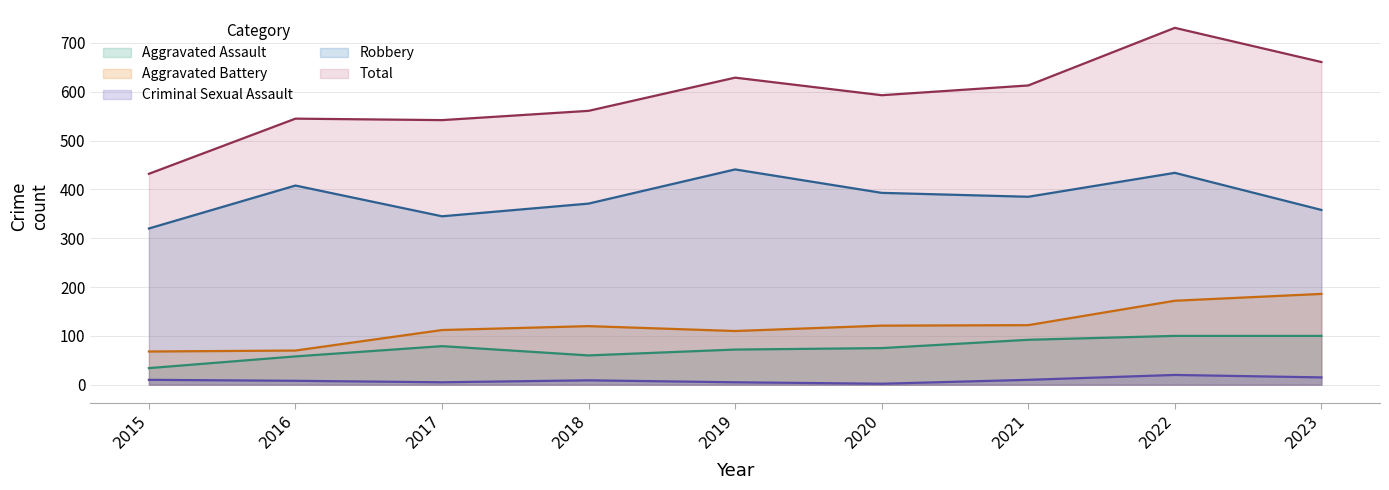

Reading left to right, what are all the values shown in this chart?

Aggravated Assault: 34	58	79	60	72	75	92	100	100
Aggravated Battery: 68	70	112	120	110	121	122	172	186
Criminal Sexual Assault: 10	8	5	9	5	2	10	20	15
Robbery: 320	408	345	371	441	393	385	434	358
Total: 432	545	542	561	629	593	613	731	661